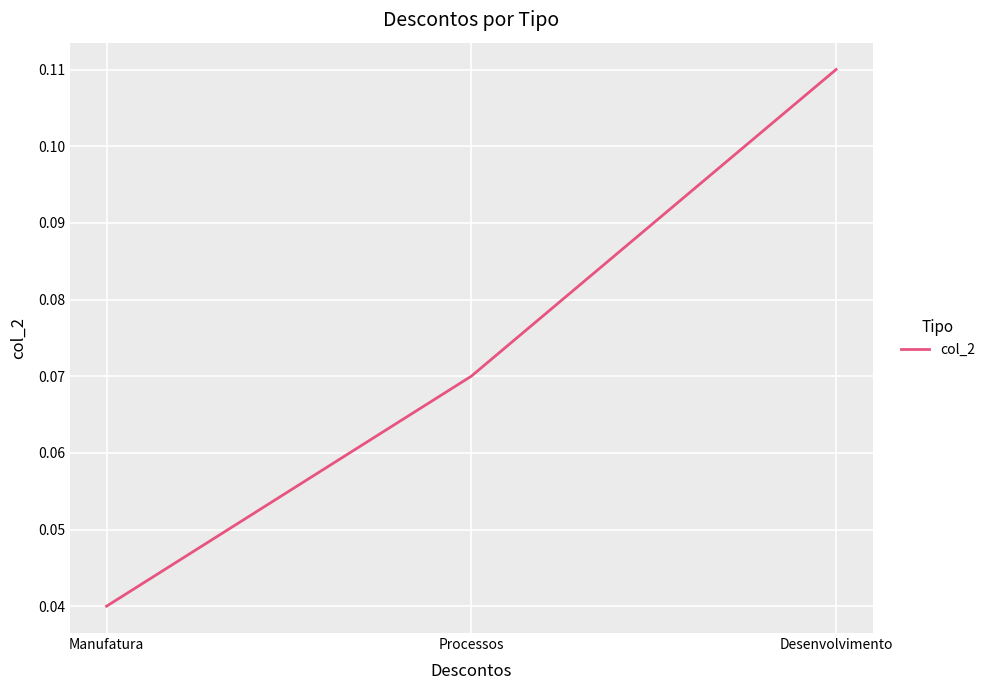

What is the change in value from Manufatura to Desenvolvimento?

+0.1